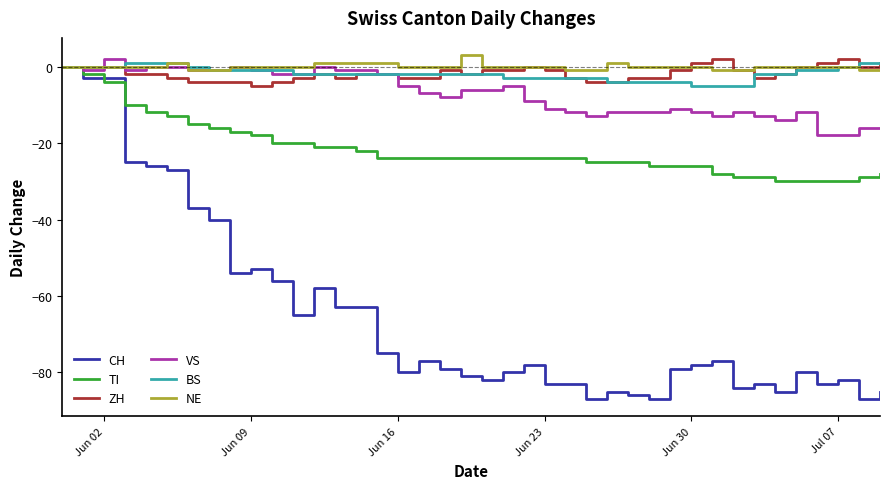

What is the maximum value for NE?

3